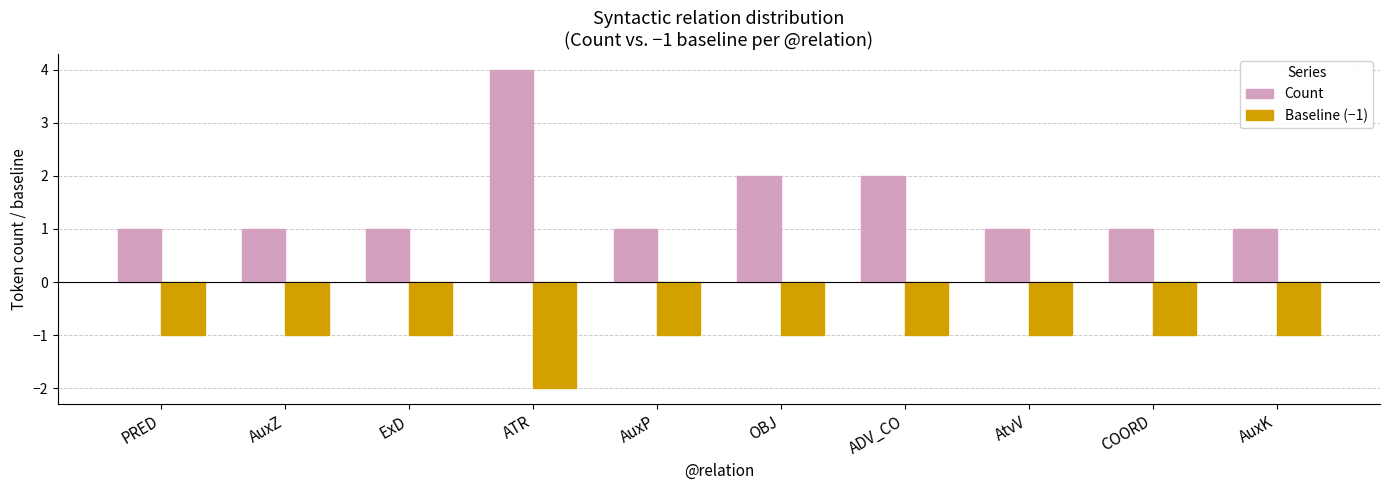

List the series in order of their overall mean, lowest first.

Baseline (−1), Count